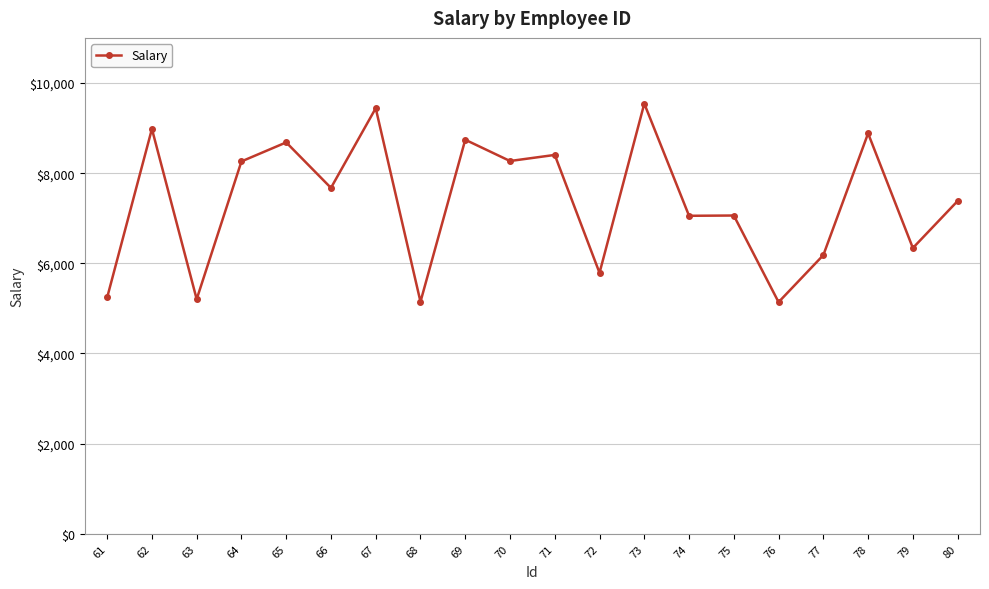

What is the average value?

7371